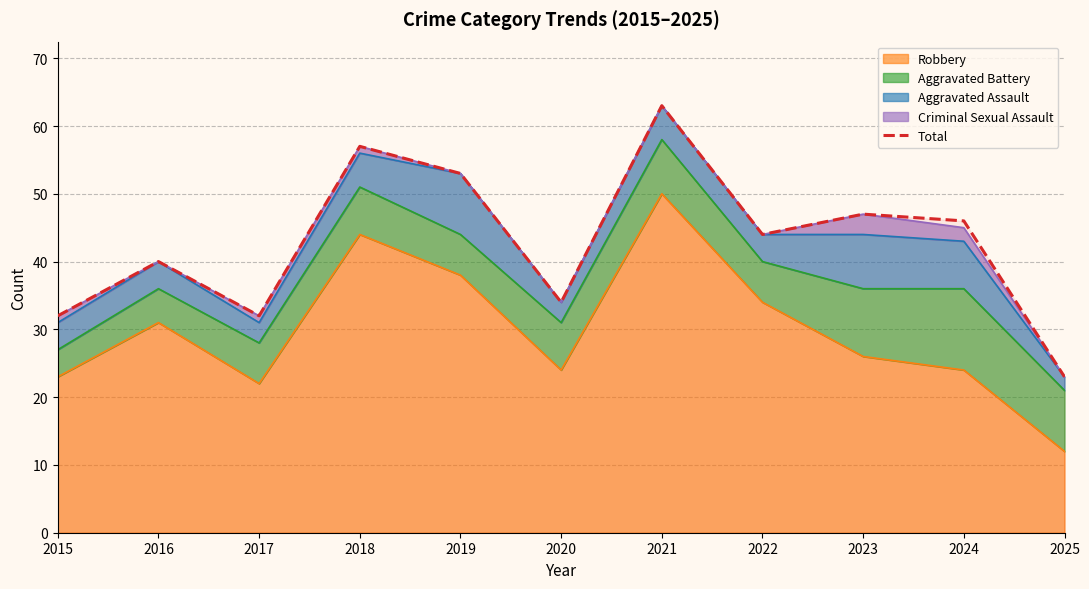

List the labels in order of value, largest first.

2021, 2018, 2019, 2023, 2024, 2022, 2016, 2020, 2015, 2017, 2025